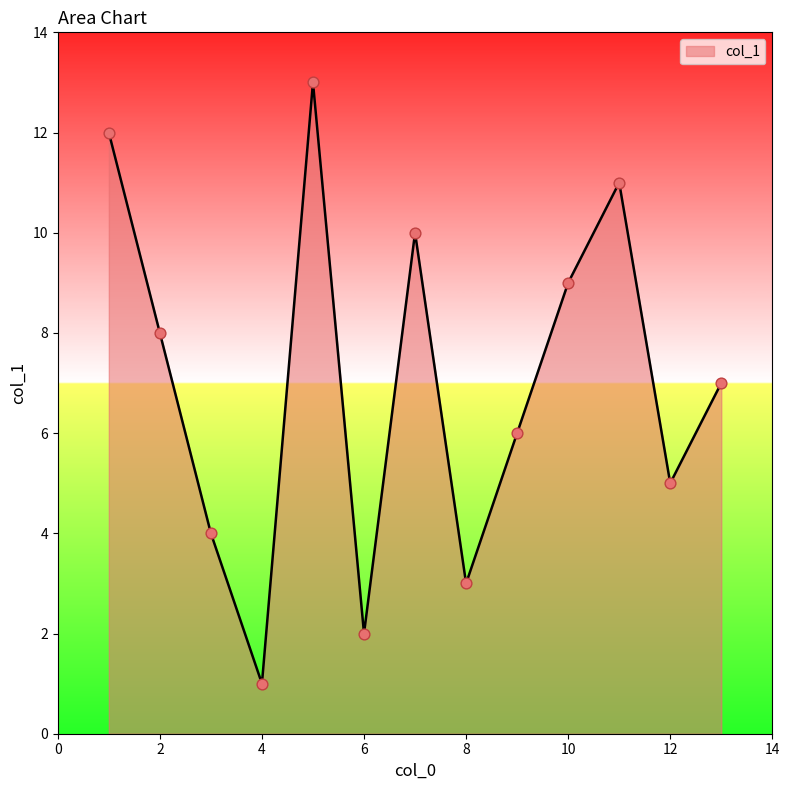

What is the difference between the maximum and minimum values?

12